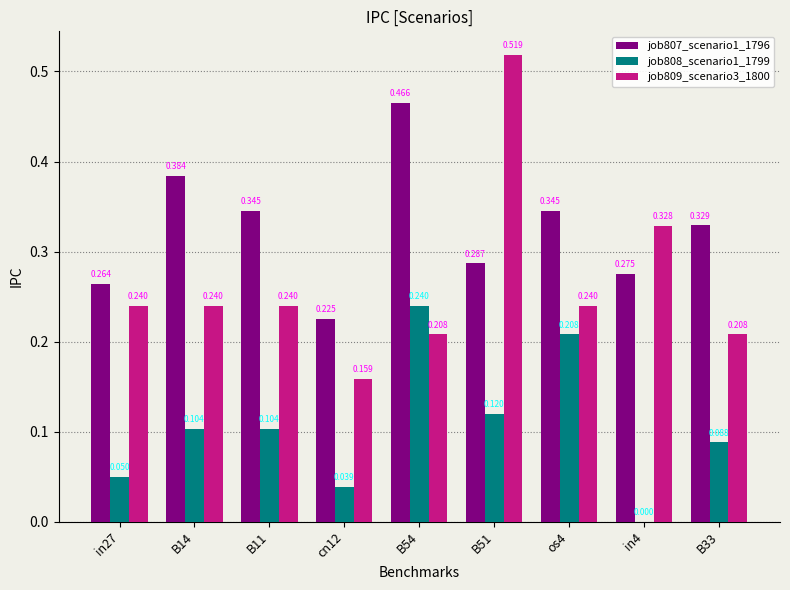

Between in27 and B51, which series saw the biggest shift?

job809_scenario3_1800